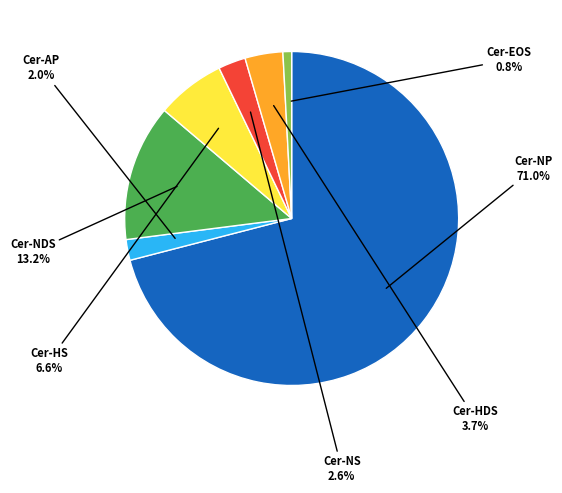

Is there any slice that represents more than half of the pie?

Yes